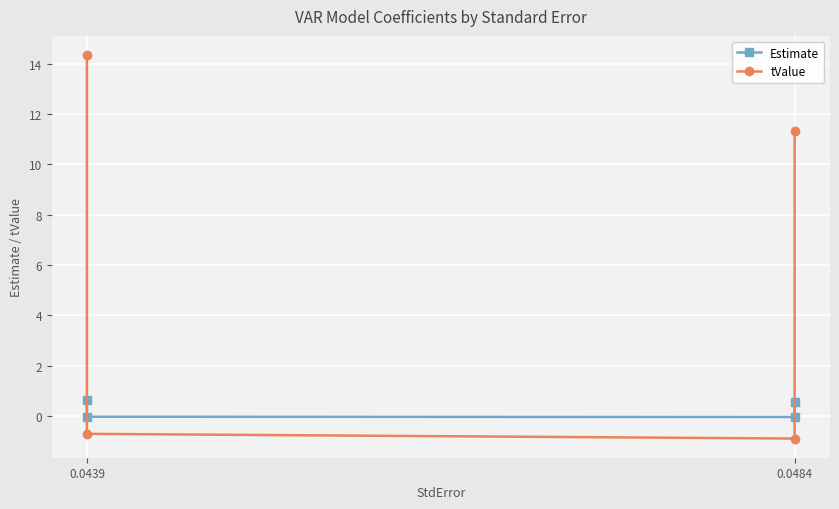

True or false: Estimate has more than 2 interior local peaks.

False